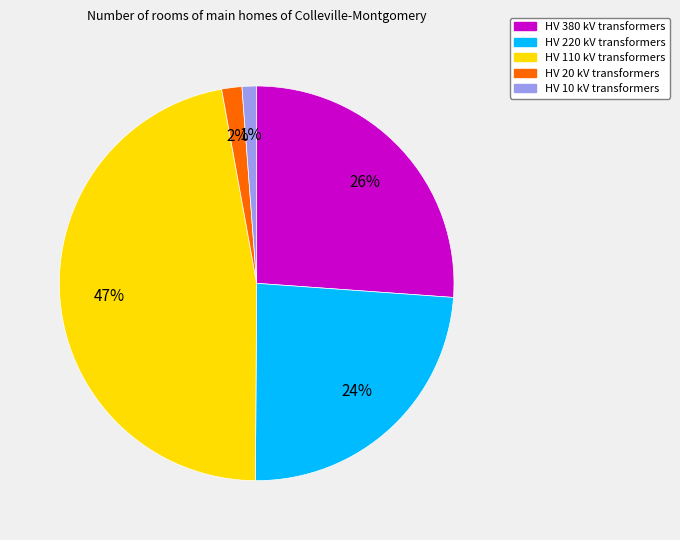

To the nearest percent, what is the average slice percentage?

20%